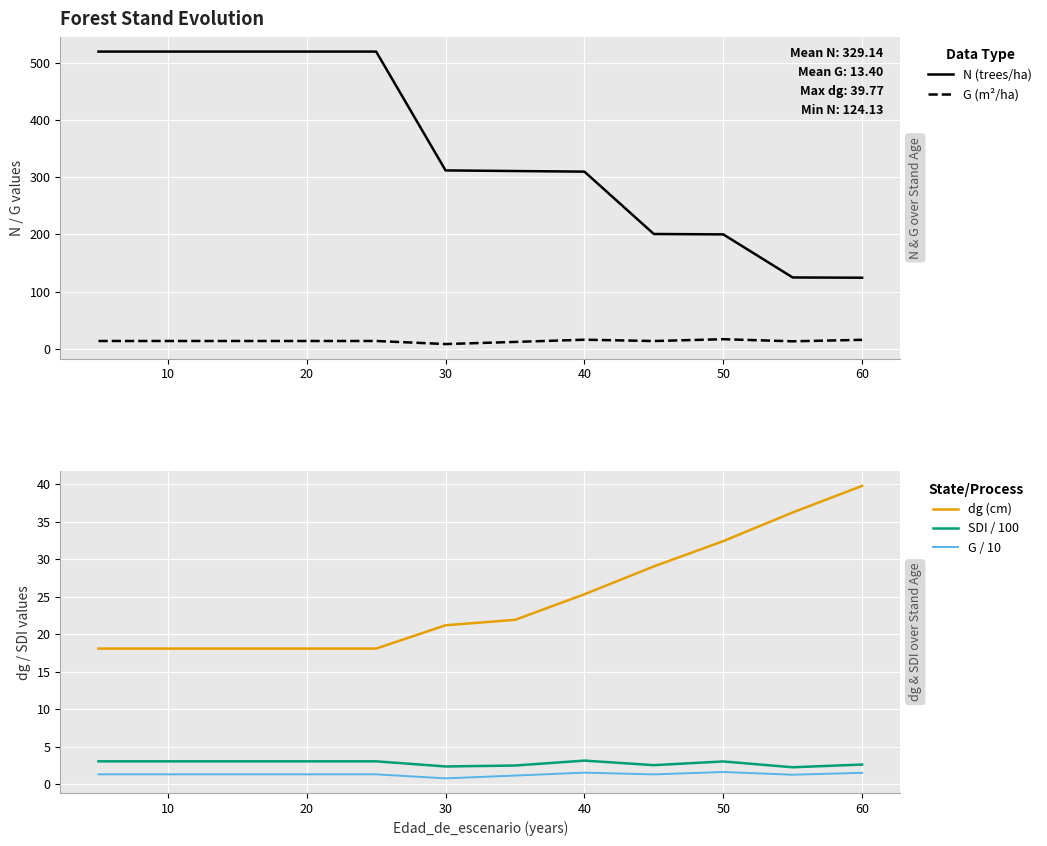

What is the smallest value displayed?

0.8